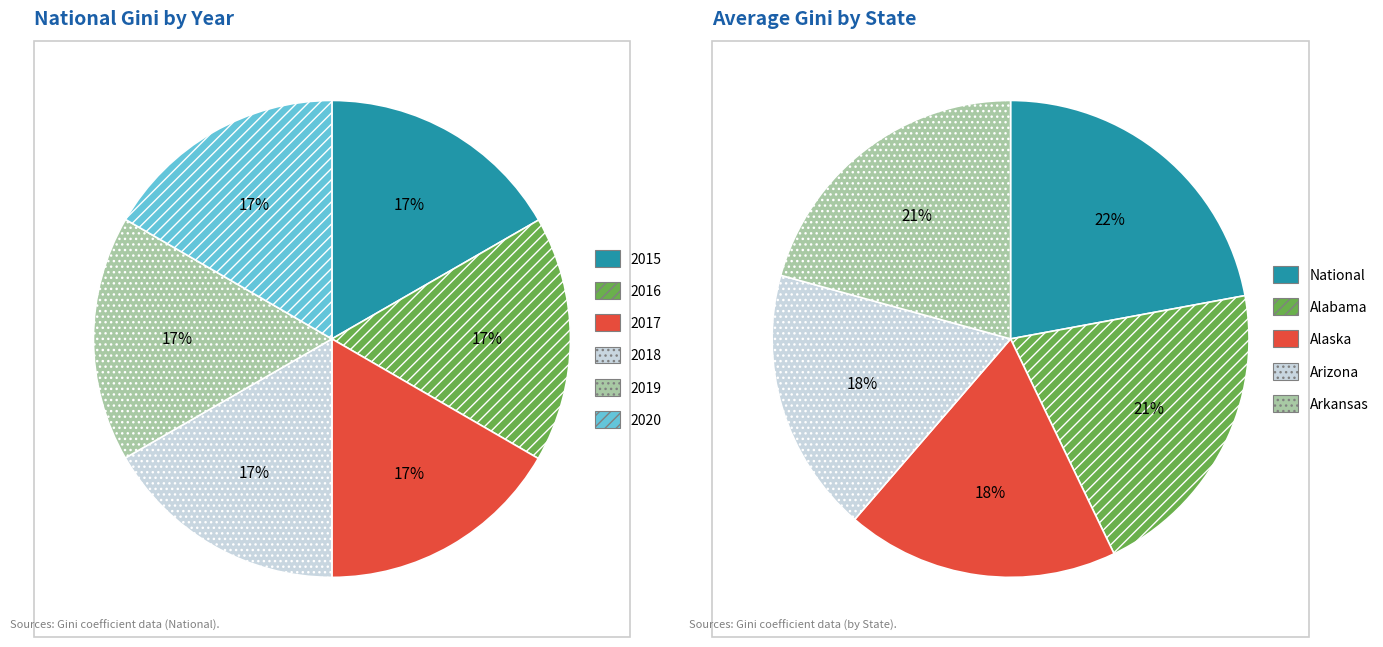

At 2017, list the series in order from largest to smallest.

National, Alabama, Arkansas, Alaska, Arizona